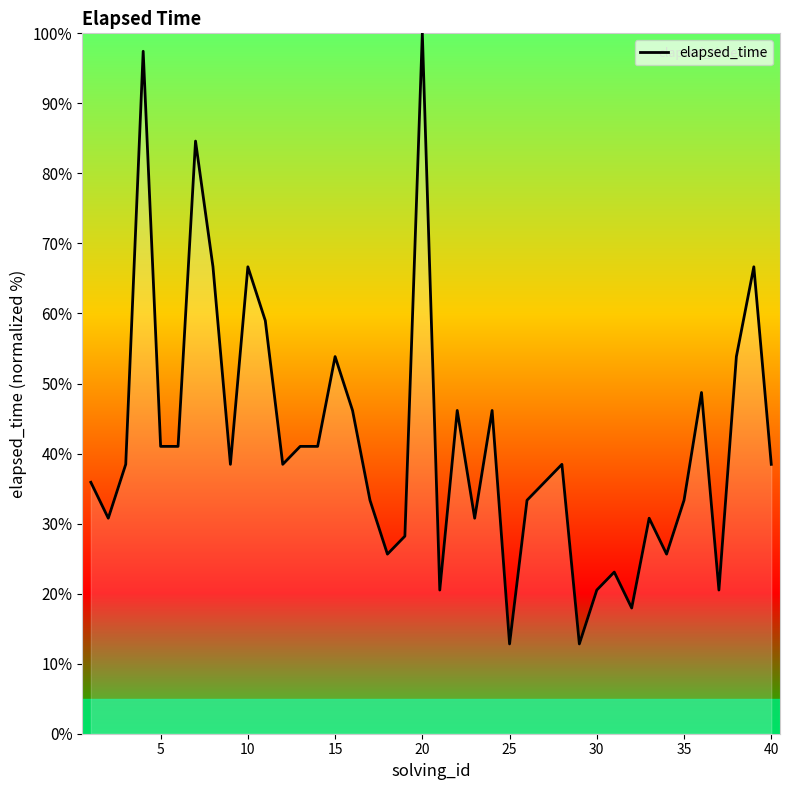

How many lines are shown in the chart?

1